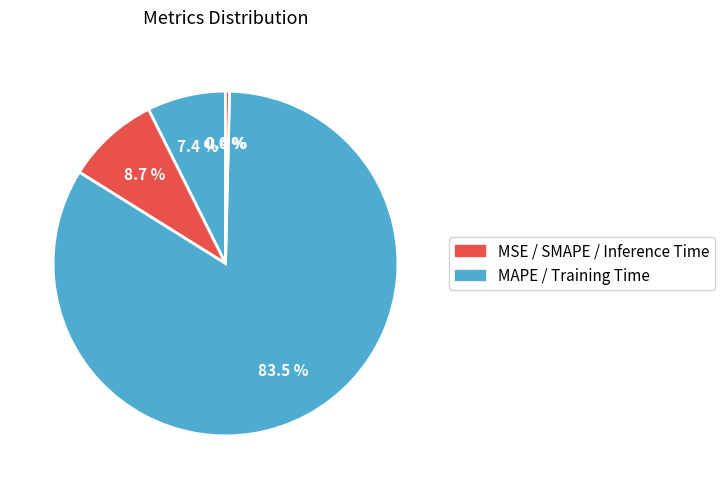

To the nearest percent, what is the difference between the largest and smallest slice percentages?

84%